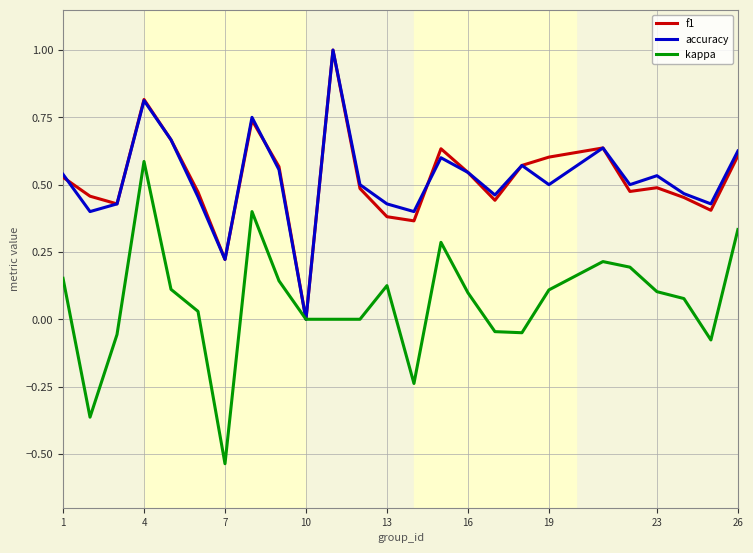

What is the minimum value shown in the chart?

-0.5